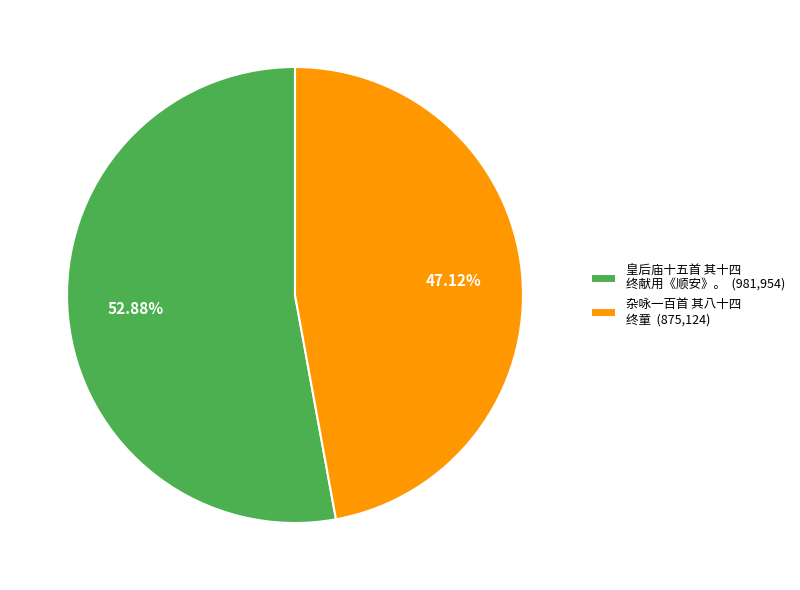

The 杂咏一百首 其八十四 终童 slice represents 47% of the pie. True or false?

True